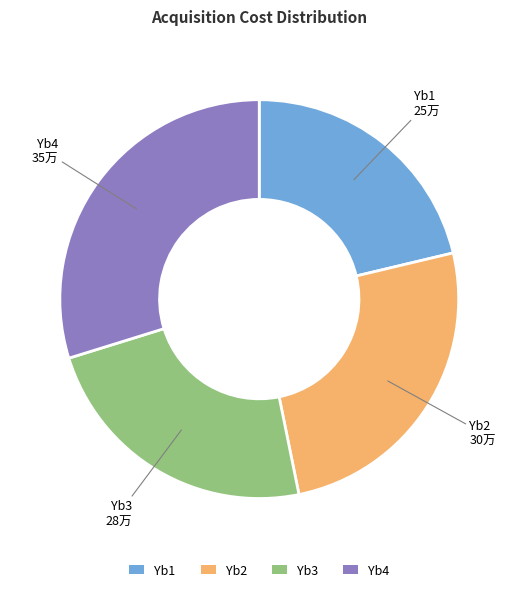

Rank the categories by value from lowest to highest.

Yb1, Yb3, Yb2, Yb4